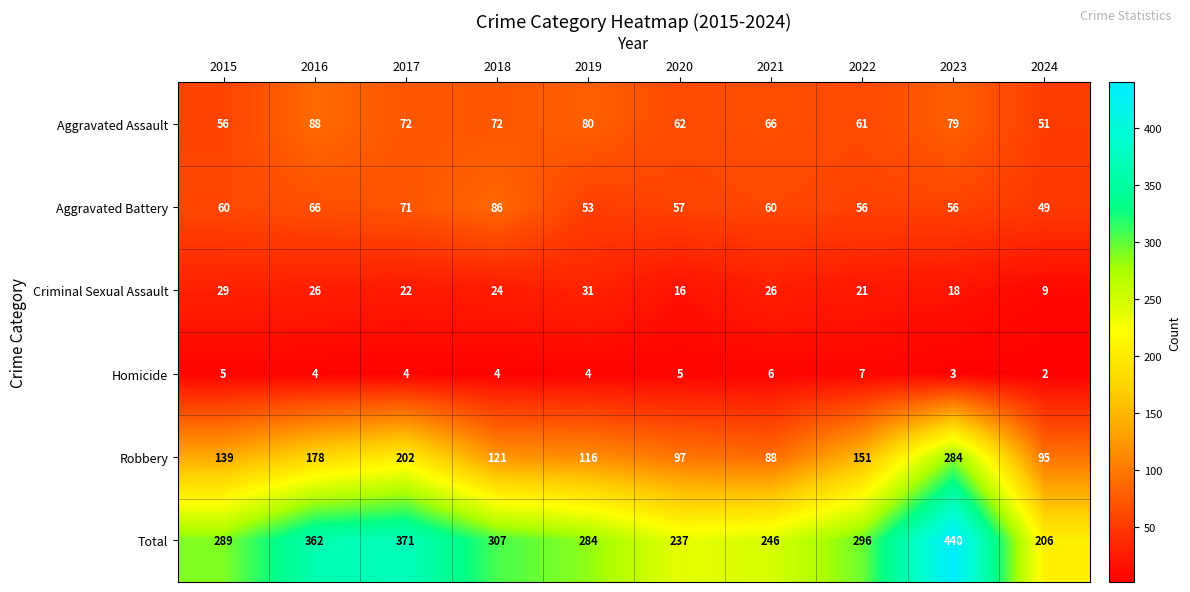

Count the number of data series in this chart.

6